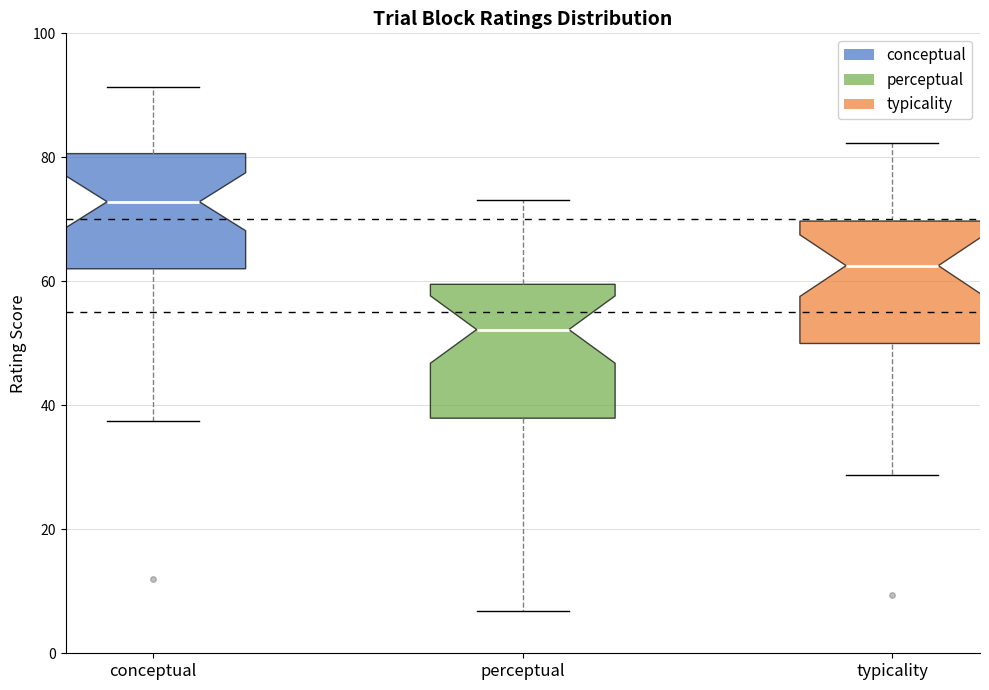

Reading left to right, read every box against the y-axis: the position of its median line, the range the box covers, and the ends of its whiskers. The values are not printed on the chart, so give them approximately, as read against the axis.

conceptual: median 72, box 62 to 80, whiskers 38 to 92
perceptual: median 52, box 38 to 60, whiskers 6 to 74
typicality: median 62, box 50 to 70, whiskers 28 to 82